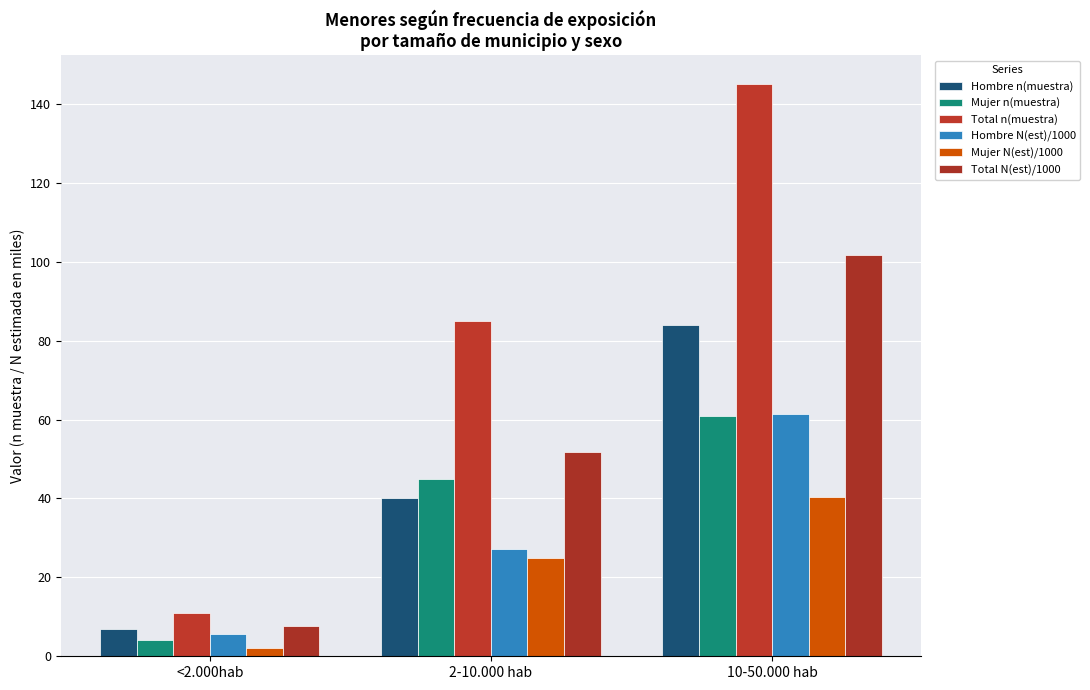

What is the spread (max minus min) of values at 10-50.000 hab?

104.7